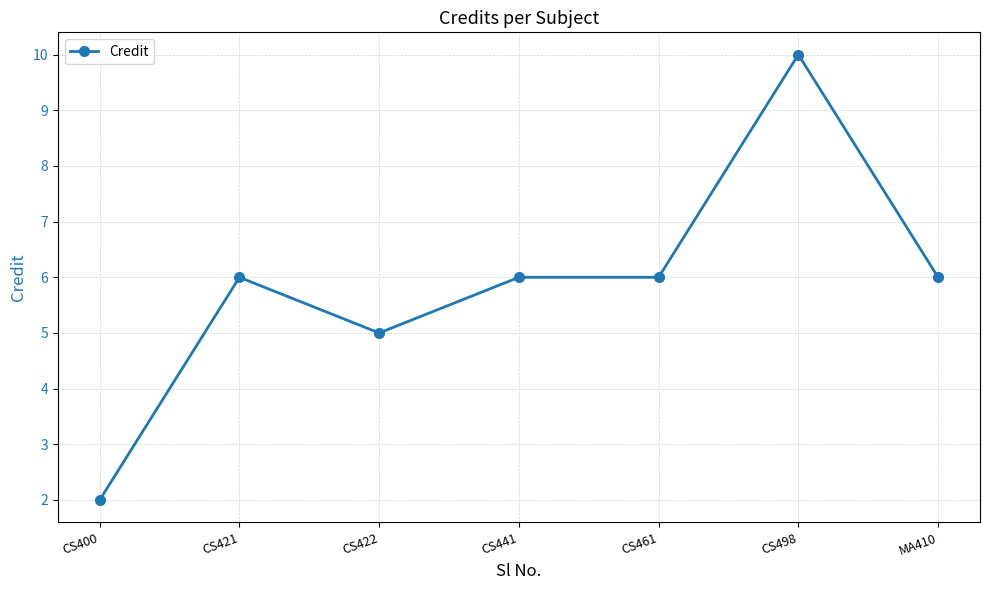

Is it true that the value at CS441 is 9?

False